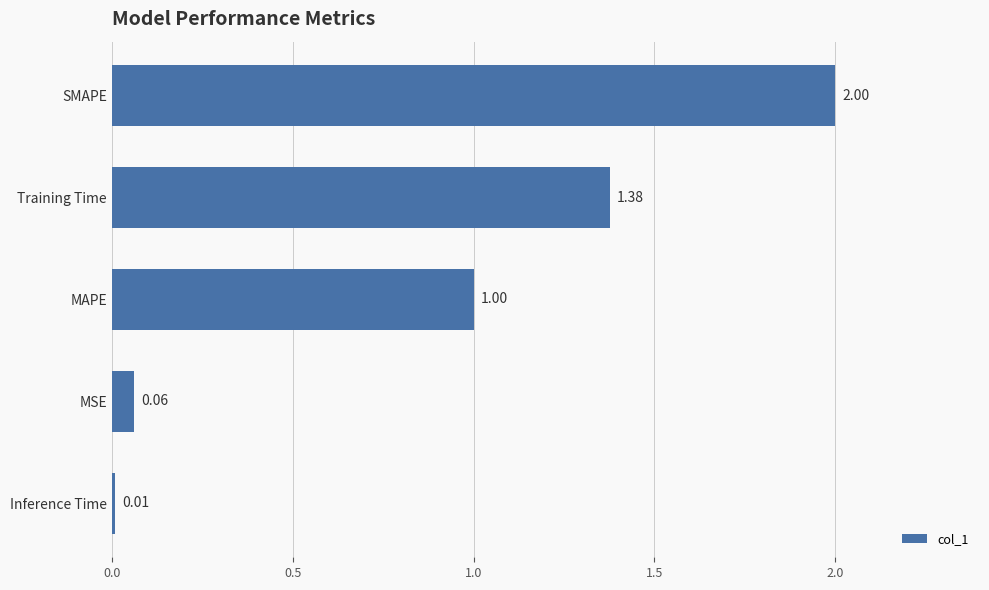

What is the difference between the maximum and minimum values?

2.0